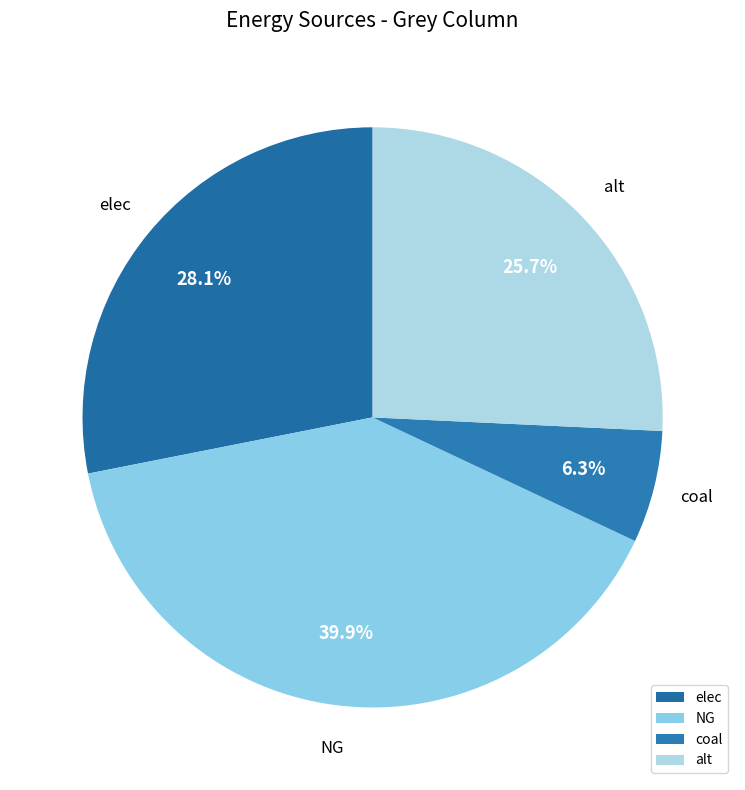

Is elec the majority of the pie?

No